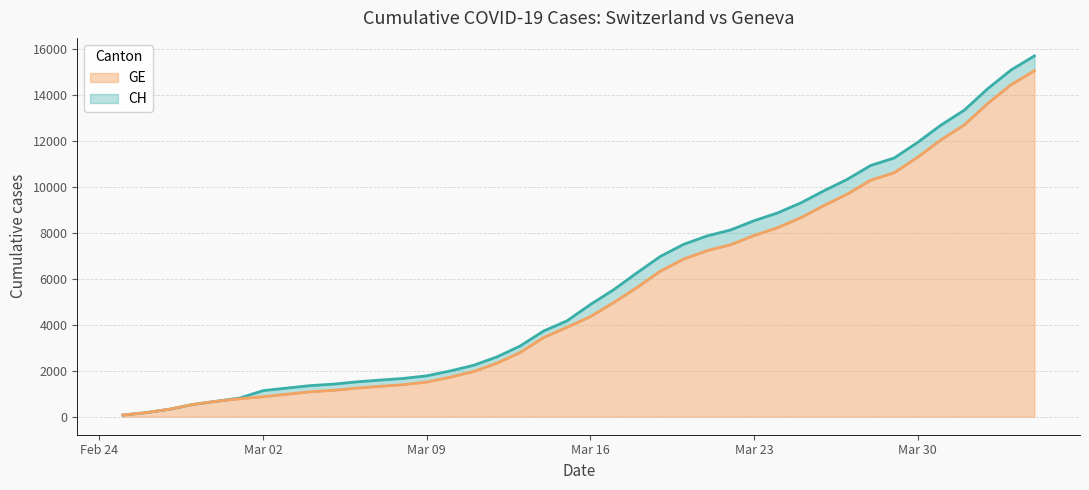

At which label does CH reach its peak?

2020-04-04